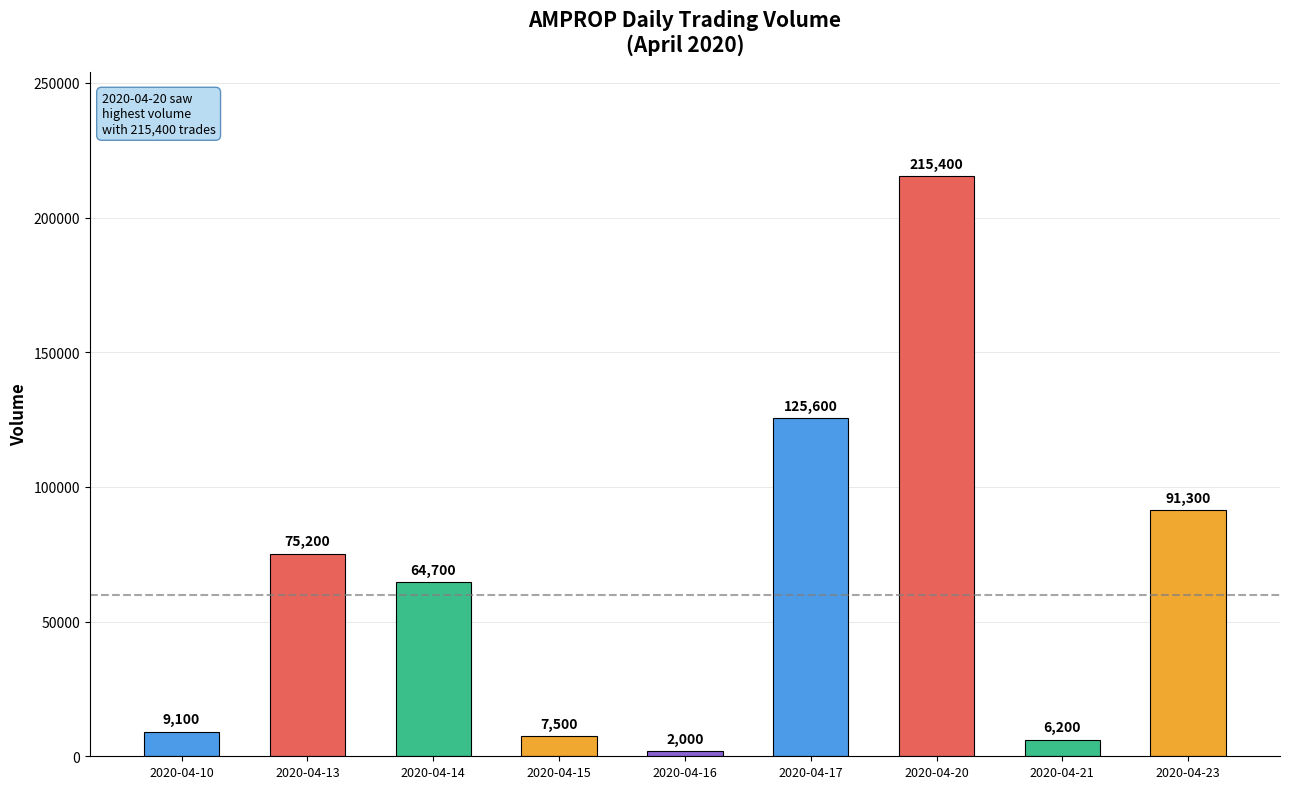

Does the chart contain stacked bars?

No